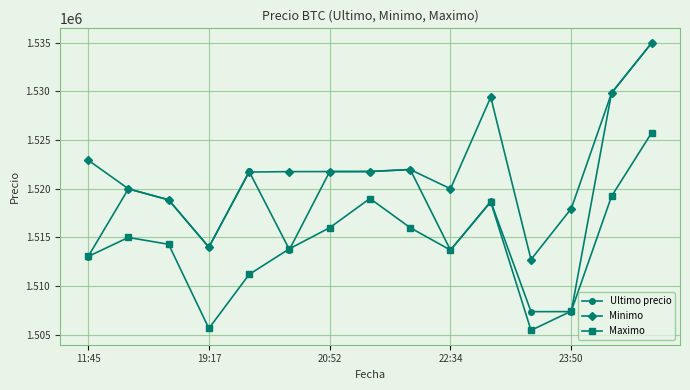

Which series has the widest spread of values?

Ultimo precio